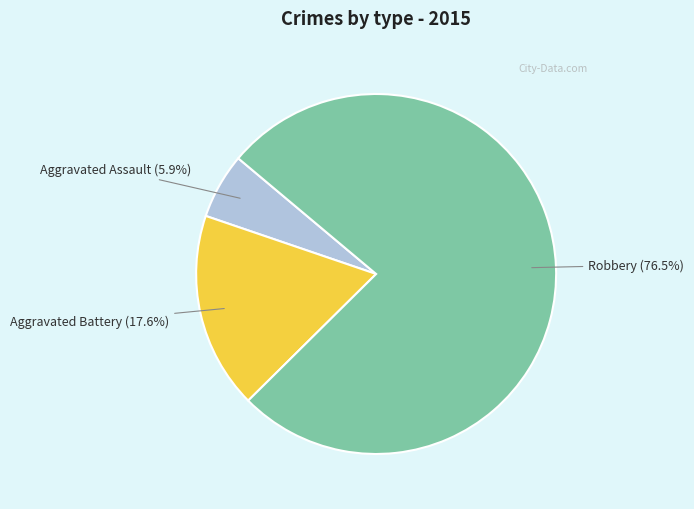

To the nearest percent, what is the average slice percentage?

33%